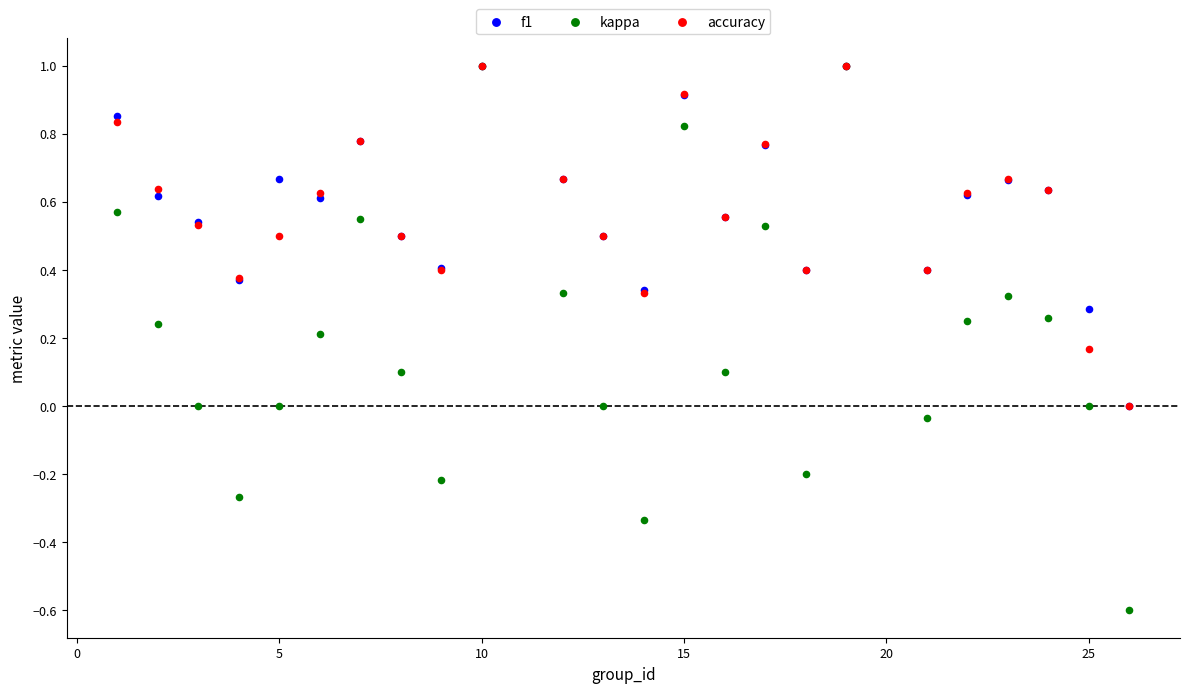

What are all the series names shown in the legend?

f1, kappa, accuracy